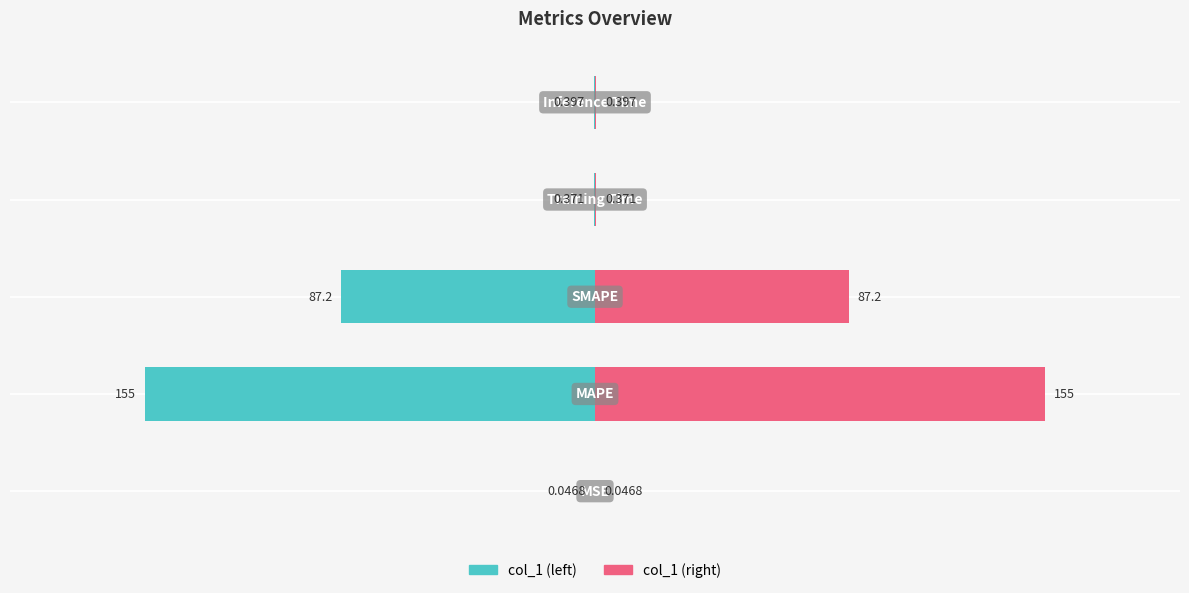

Between −150 and −50, which series saw the biggest shift?

col_1 (left)